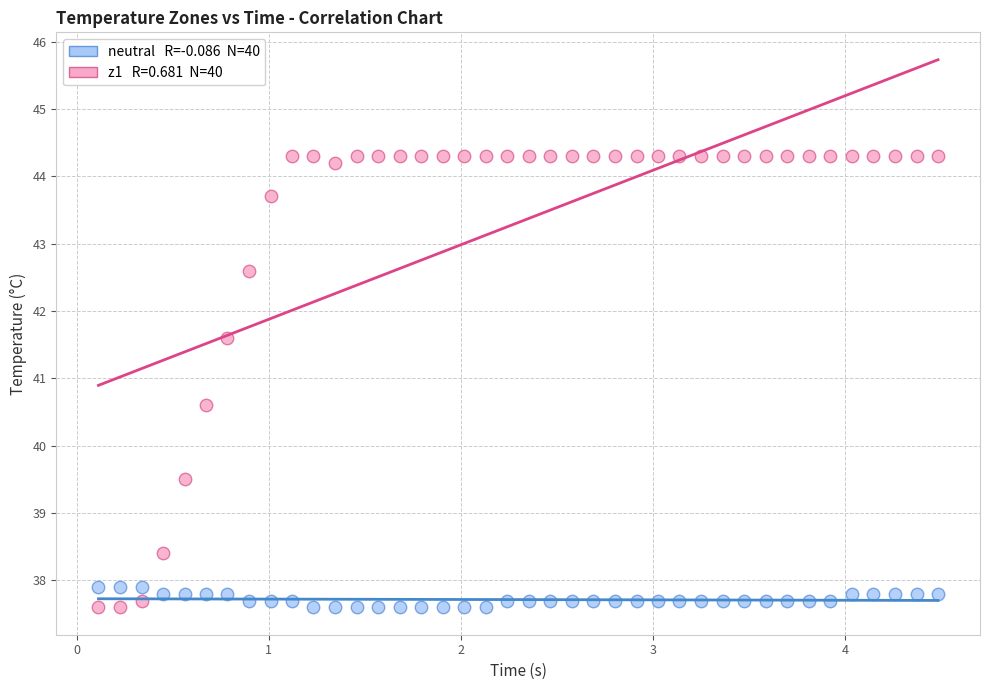

Across all series, what Y value is closest to 40?

39.5